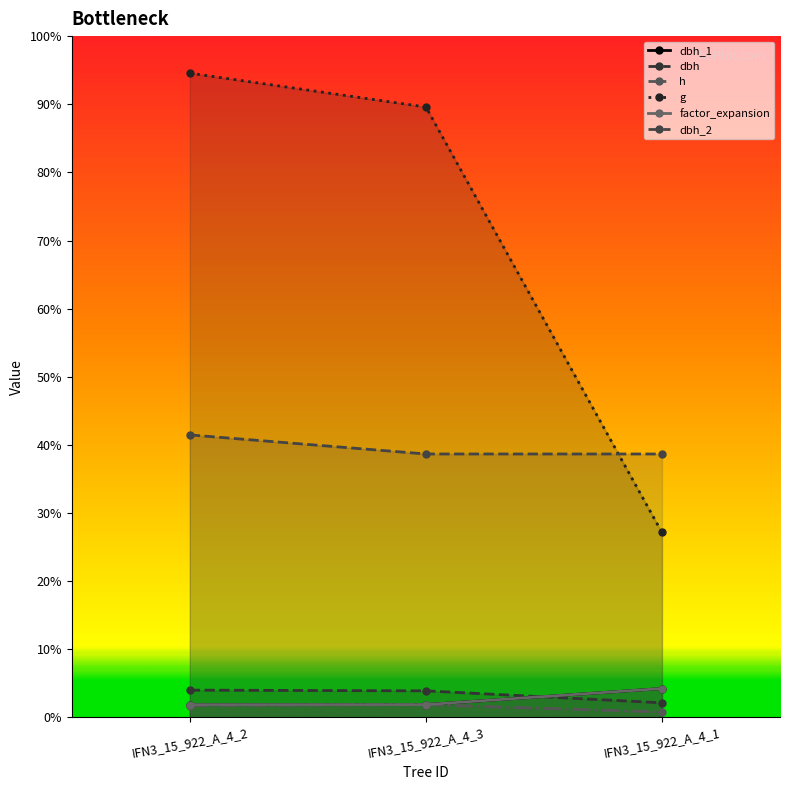

Rank the series at IFN3_15_922_A_4_1 from highest to lowest value.

dbh_2, g, dbh_1, factor_expansion, dbh, h